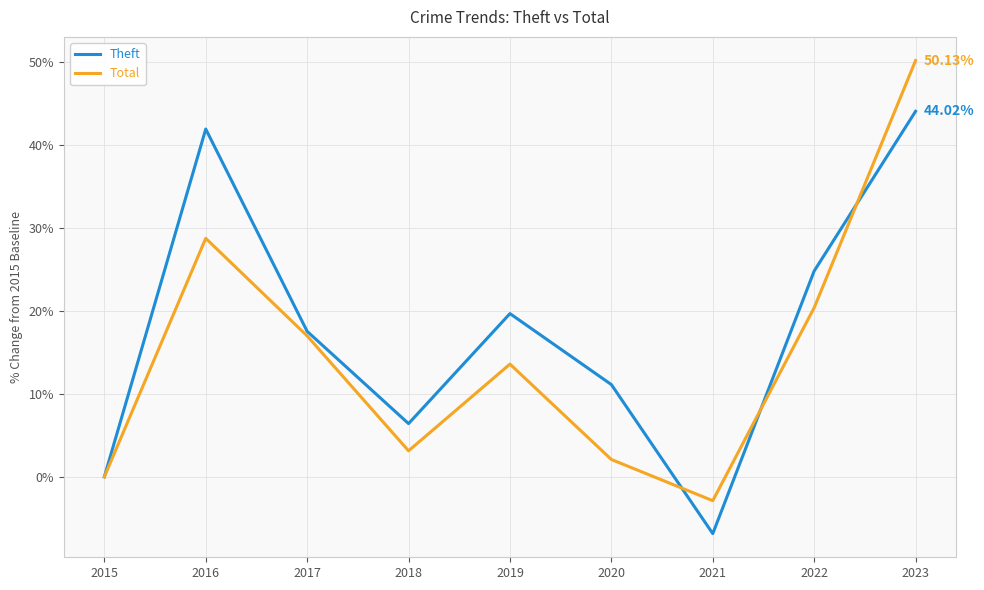

What is the spread (max minus min) of values at 2020?

9.0